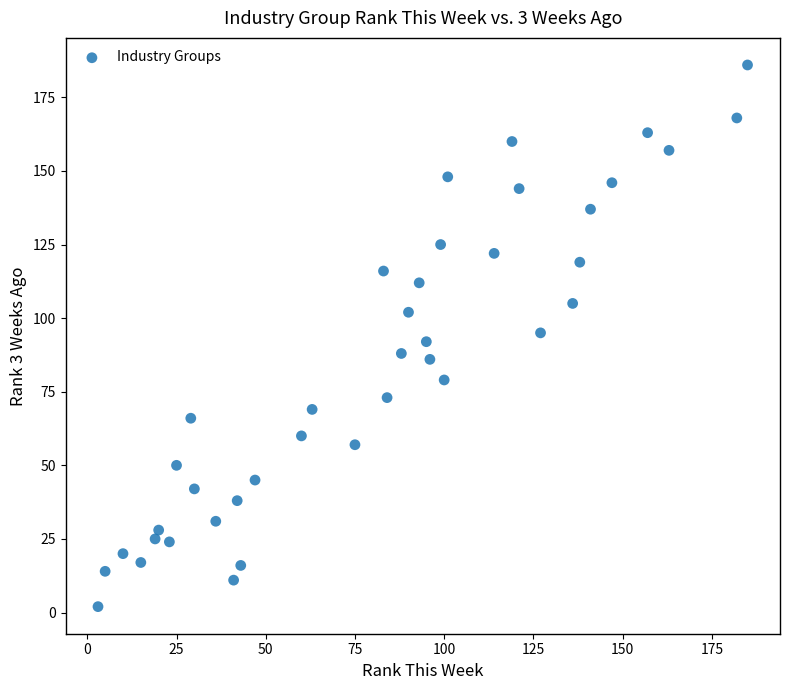

What is the range of Y values (max minus min)?

184